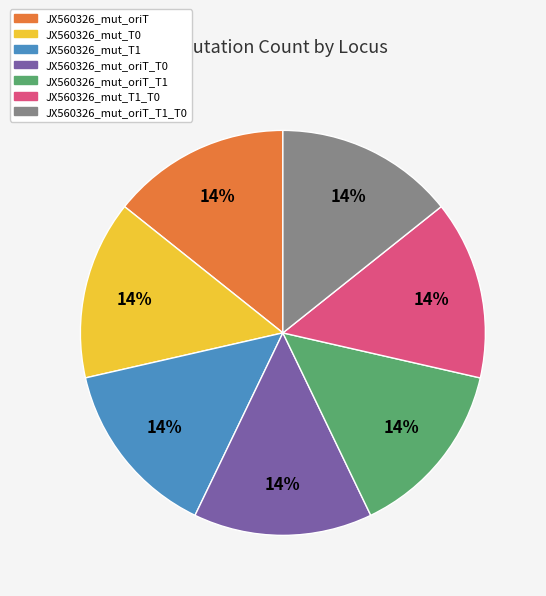

The JX560326_mut_T1 slice represents 28% of the pie. True or false?

False